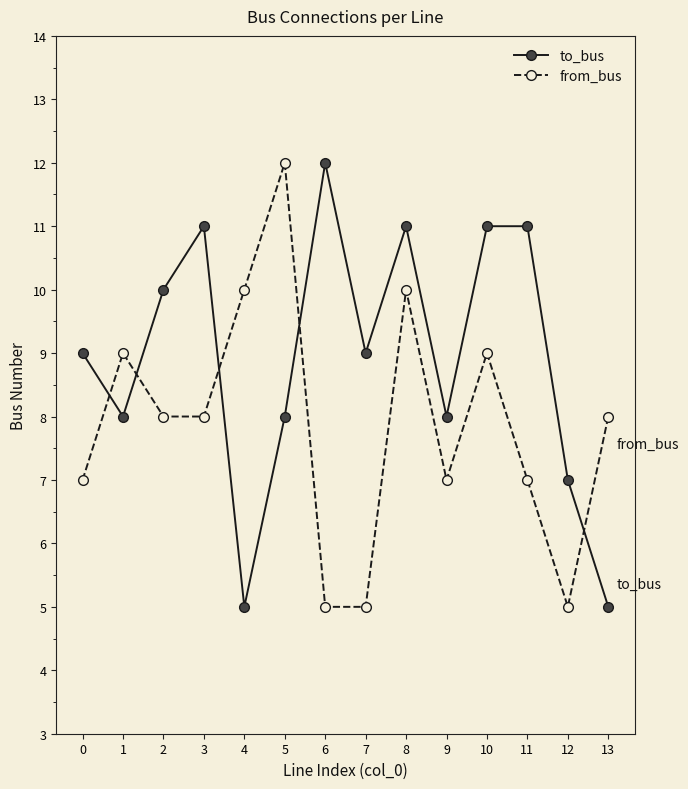

True or false: to_bus has more than 2 points higher than both neighbors.

True